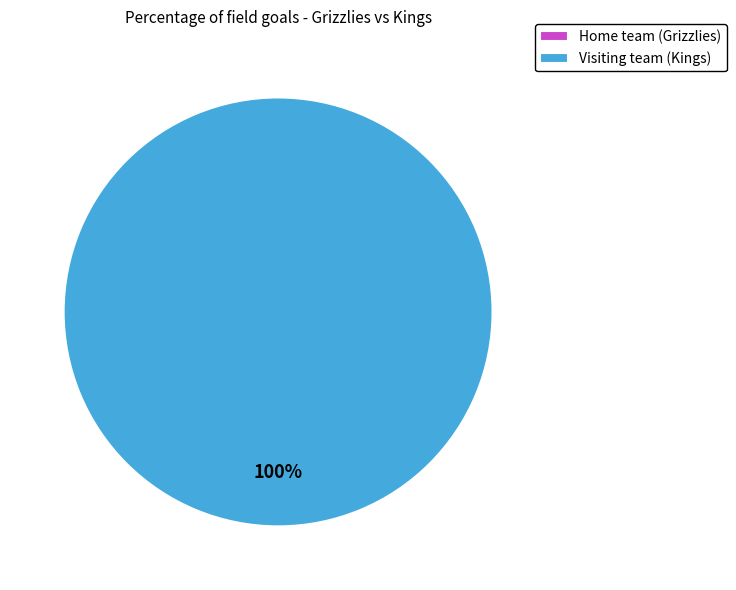

What percentage is the Visiting team (Kings) slice, to the nearest percent?

100%